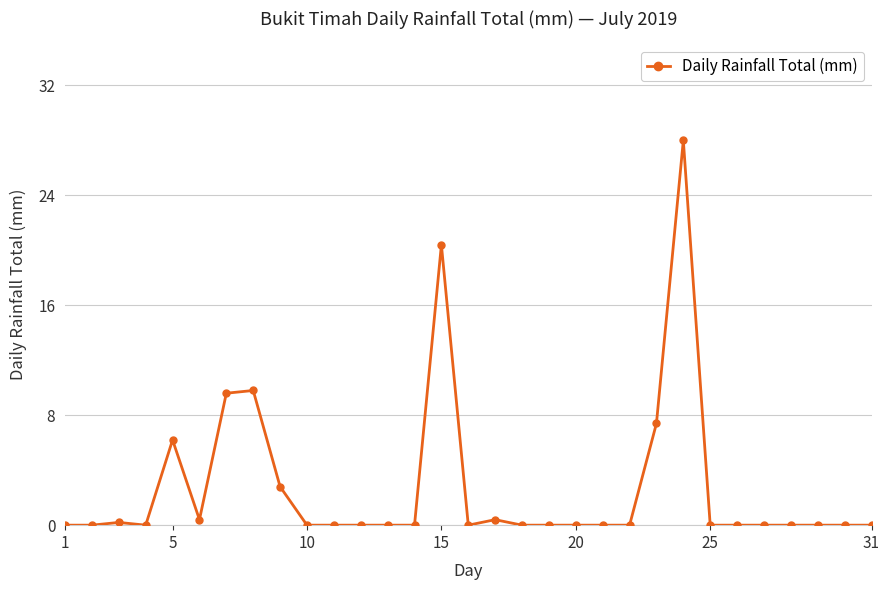

What is the value of the 7th point from the left?

9.6